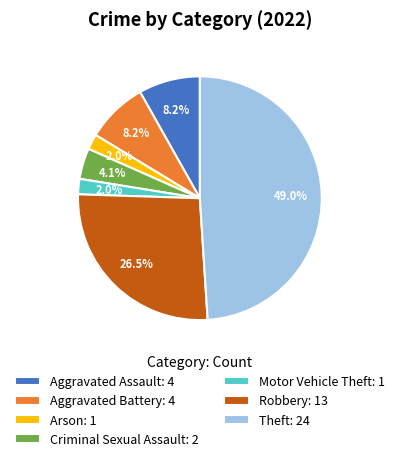

How many slices are in this pie chart?

7